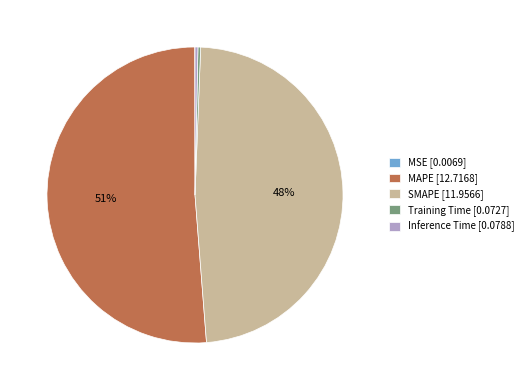

Is MAPE [12.7168] the majority of the pie?

Yes